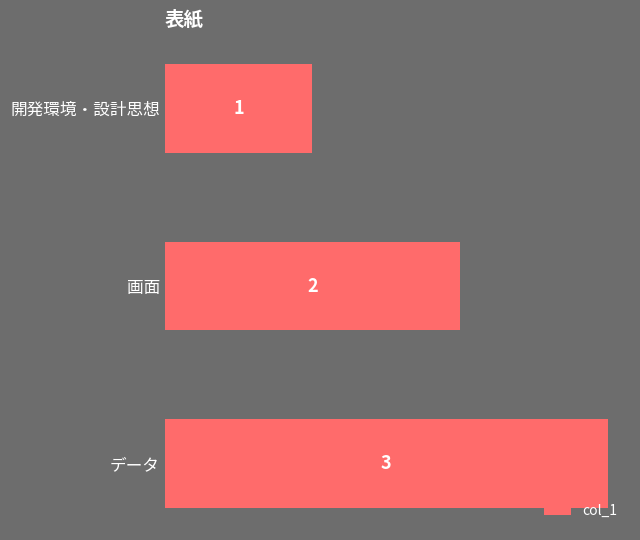

How many values are between 1 and 3?

3